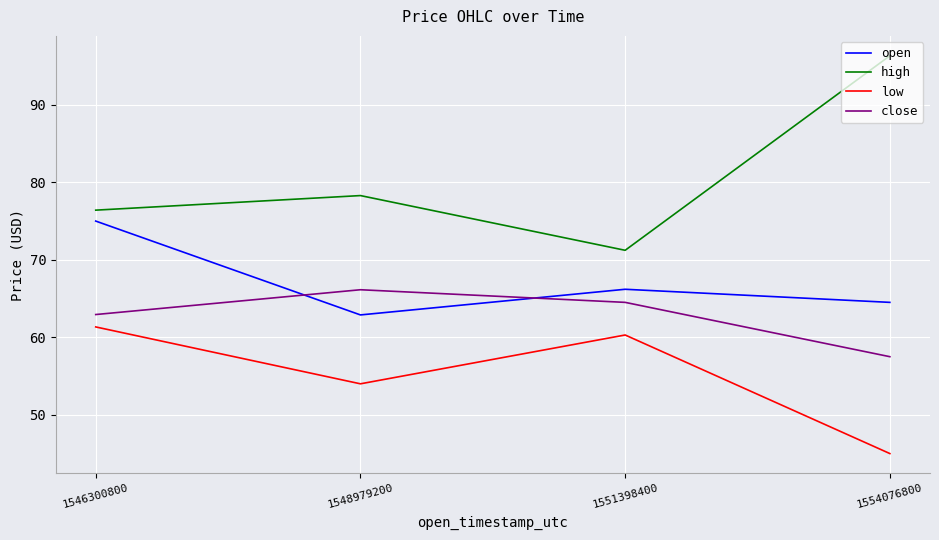

Which category has the highest value in the high series?

1554076800